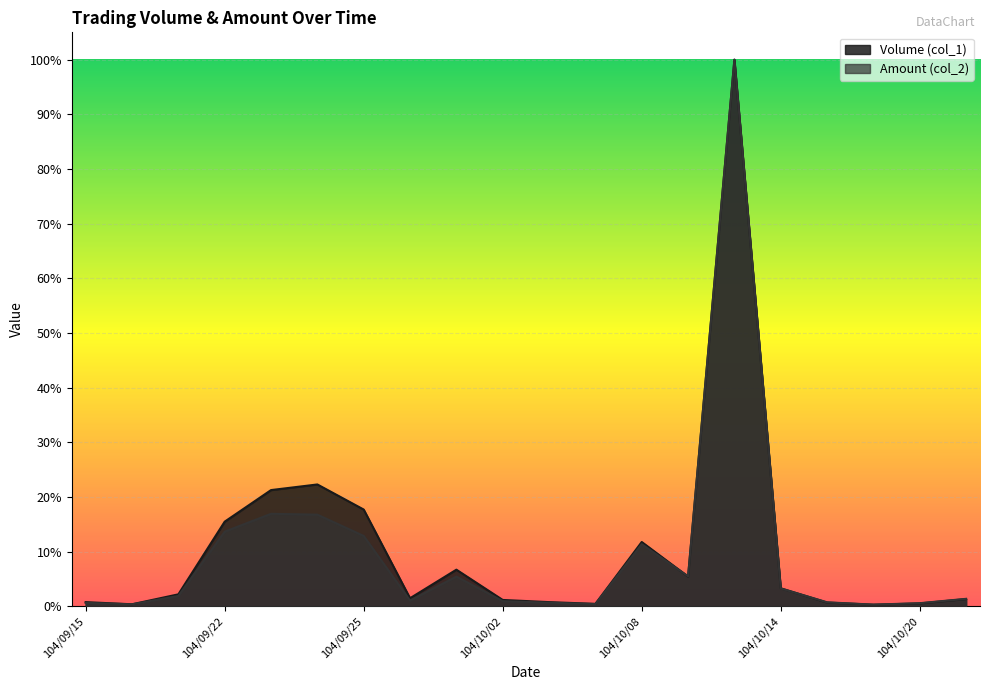

True or false: Amount (col_2) and Volume (col_1) cross at least once.

True